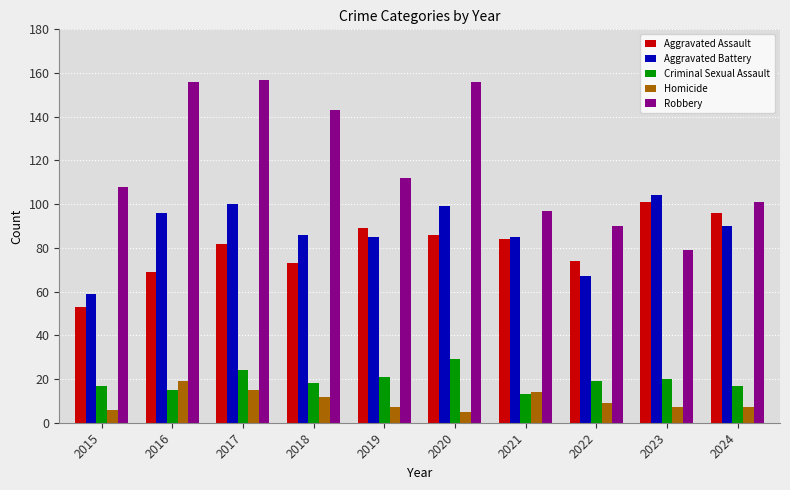

What is the value of the Criminal Sexual Assault bar at the 2nd from the left?

15